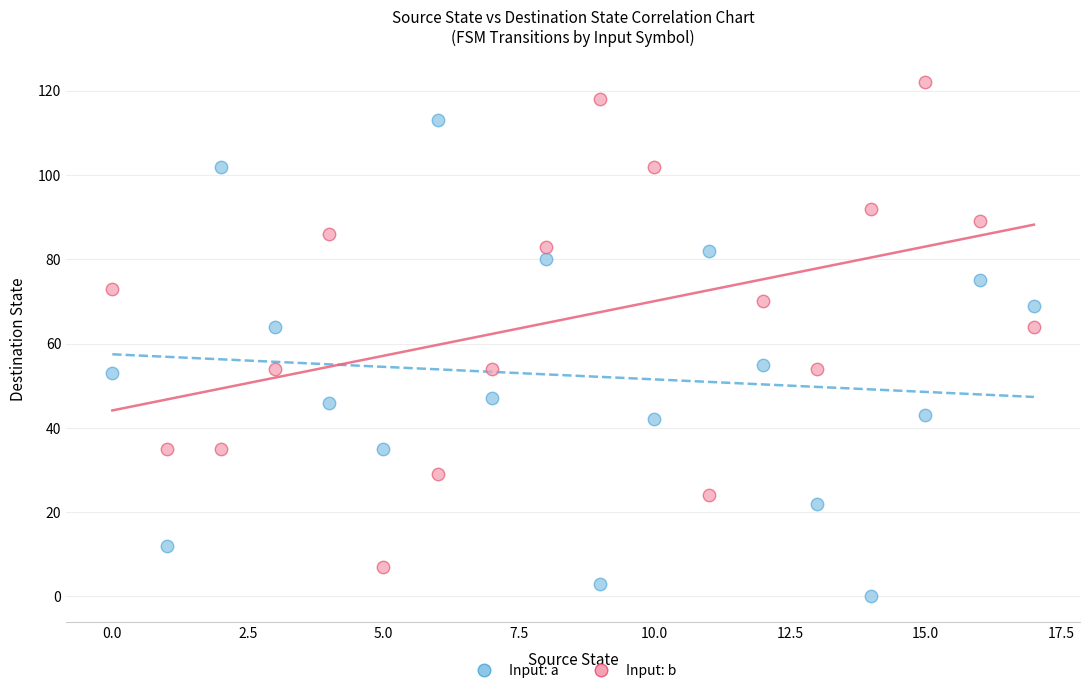

What are all the series names shown in the legend?

Input: a, Input: b